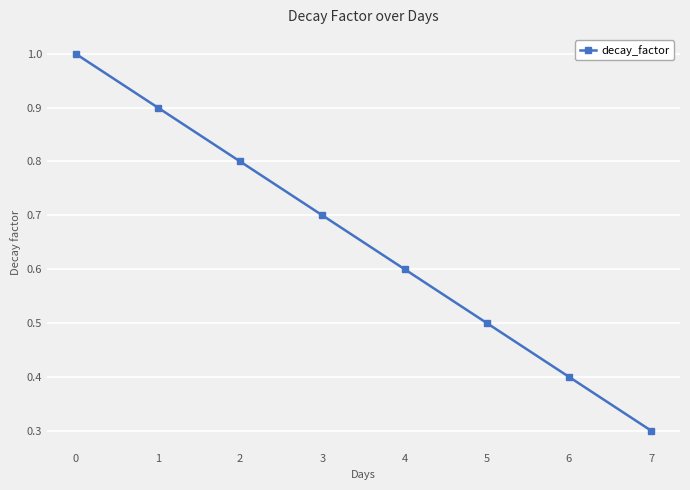

How many series are shown in this chart?

1